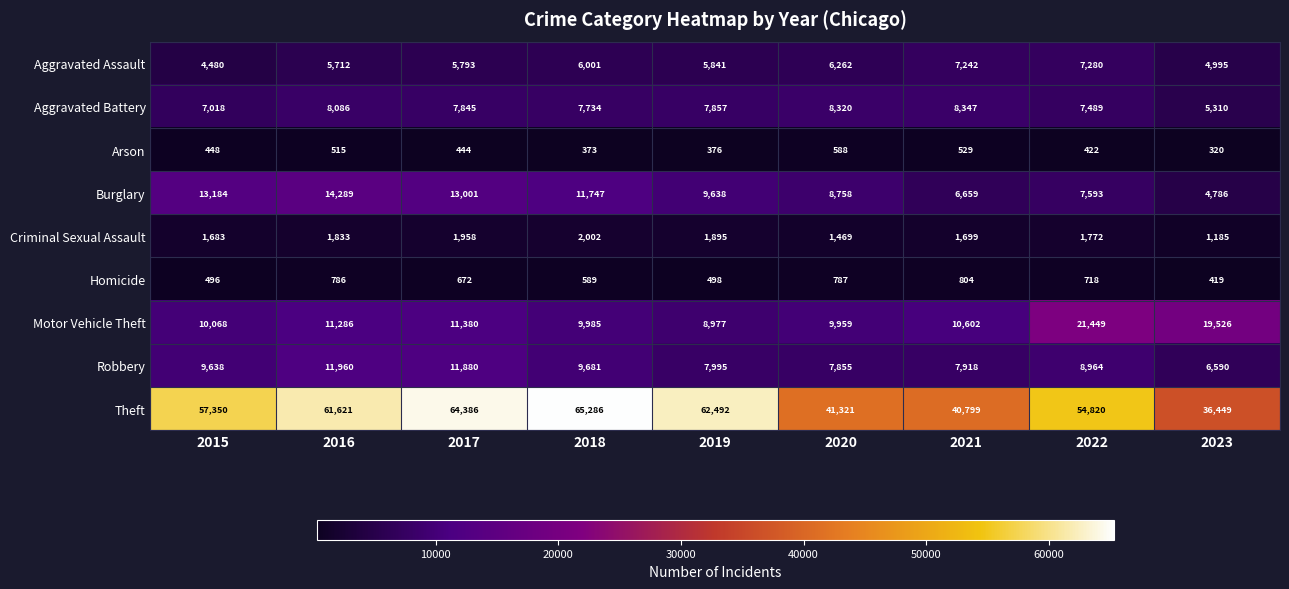

Rank the series by their maximum value, from highest to lowest.

Theft, Motor Vehicle Theft, Burglary, Robbery, Aggravated Battery, Aggravated Assault, Criminal Sexual Assault, Homicide, Arson